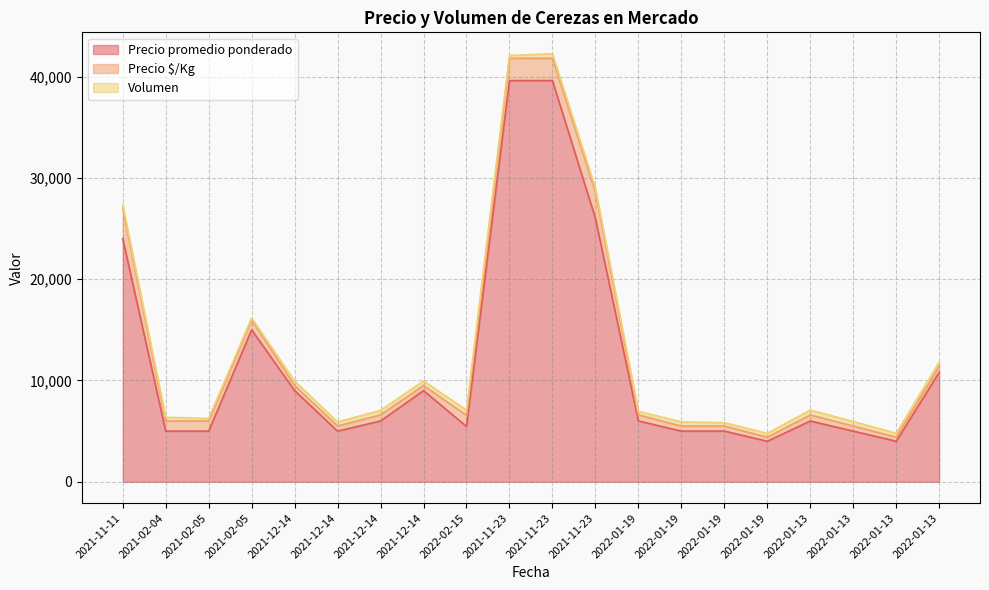

Reading left to right, transcribe all the data shown in this chart.

Precio promedio ponderado: 2021-11-11=24000	2021-02-04=5000	2021-02-05=5000	2021-02-05=15000	2021-12-14=9000	2021-12-14=5000	2021-12-14=6000	2021-12-14=9000	2022-02-15=5462	2021-11-23=39600	2021-11-23=39600	2021-11-23=26000	2022-01-19=6000	2022-01-19=5000	2022-01-19=5000	2022-01-19=4000	2022-01-13=6000	2022-01-13=5000	2022-01-13=4000	2022-01-13=10800
Precio $/Kg: 2021-11-11=3000	2021-02-04=1000	2021-02-05=1000	2021-02-05=1000	2021-12-14=500	2021-12-14=500	2021-12-14=600	2021-12-14=500	2022-02-15=1092	2021-11-23=2200	2021-11-23=2200	2021-11-23=2600	2022-01-19=600	2022-01-19=500	2022-01-19=500	2022-01-19=400	2022-01-13=600	2022-01-13=500	2022-01-13=400	2022-01-13=600
Volumen: 2021-11-11=350	2021-02-04=360	2021-02-05=250	2021-02-05=150	2021-12-14=450	2021-12-14=400	2021-12-14=450	2021-12-14=450	2022-02-15=520	2021-11-23=280	2021-11-23=450	2021-11-23=400	2022-01-19=350	2022-01-19=410	2022-01-19=330	2022-01-19=380	2022-01-13=480	2022-01-13=450	2022-01-13=380	2022-01-13=410